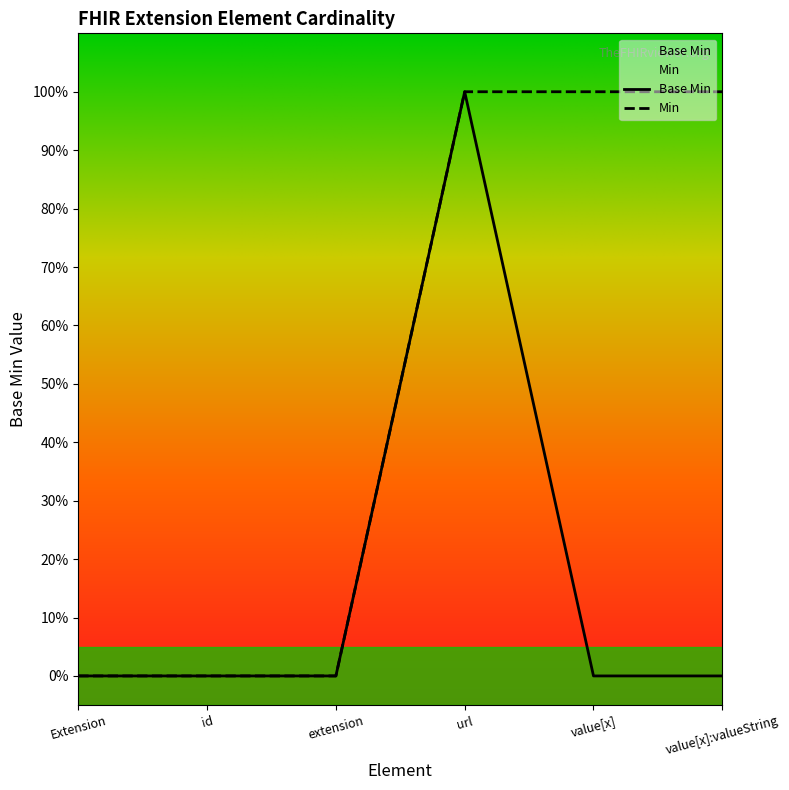

What is the label of the 6th point from the right?

Extension